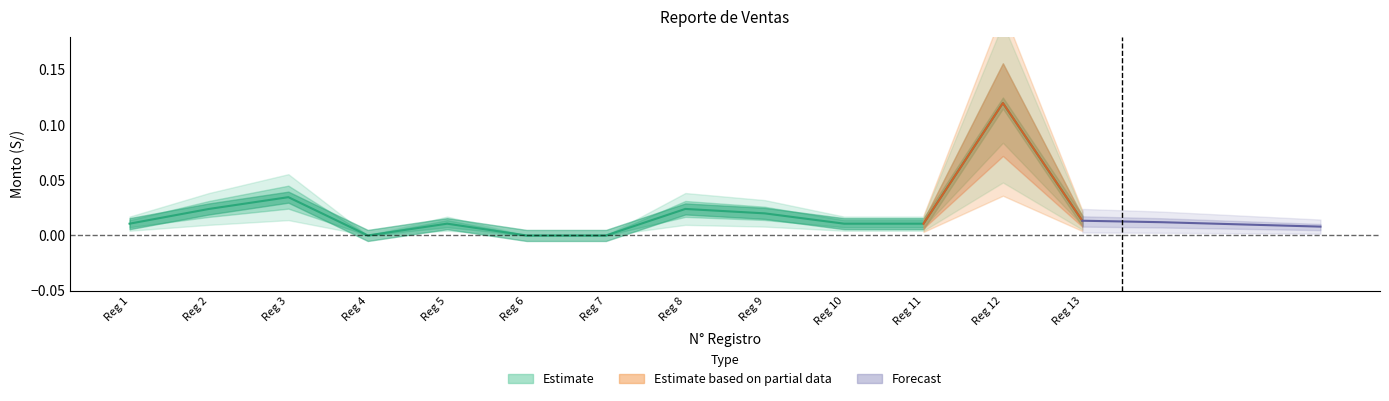

Reading right to left, extract all data points from this chart.

0.0	0.1	0.0	0.0	0.0	0.0	0.0	0.0	0.0	0.0	0.0	0.0	0.0